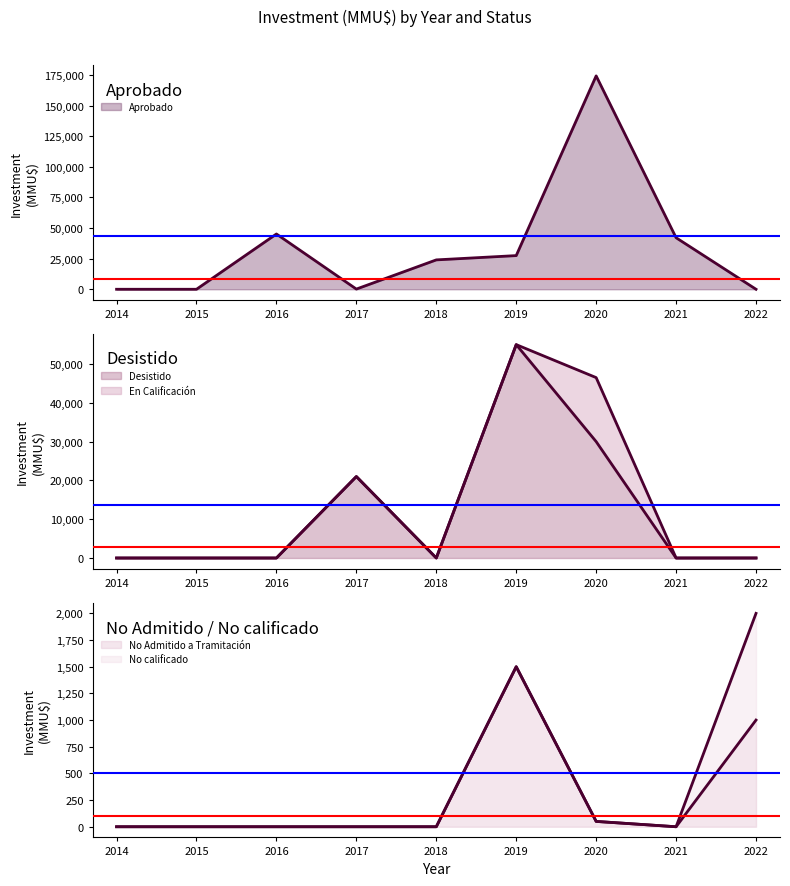

Which category has the lowest value across all series?

2014